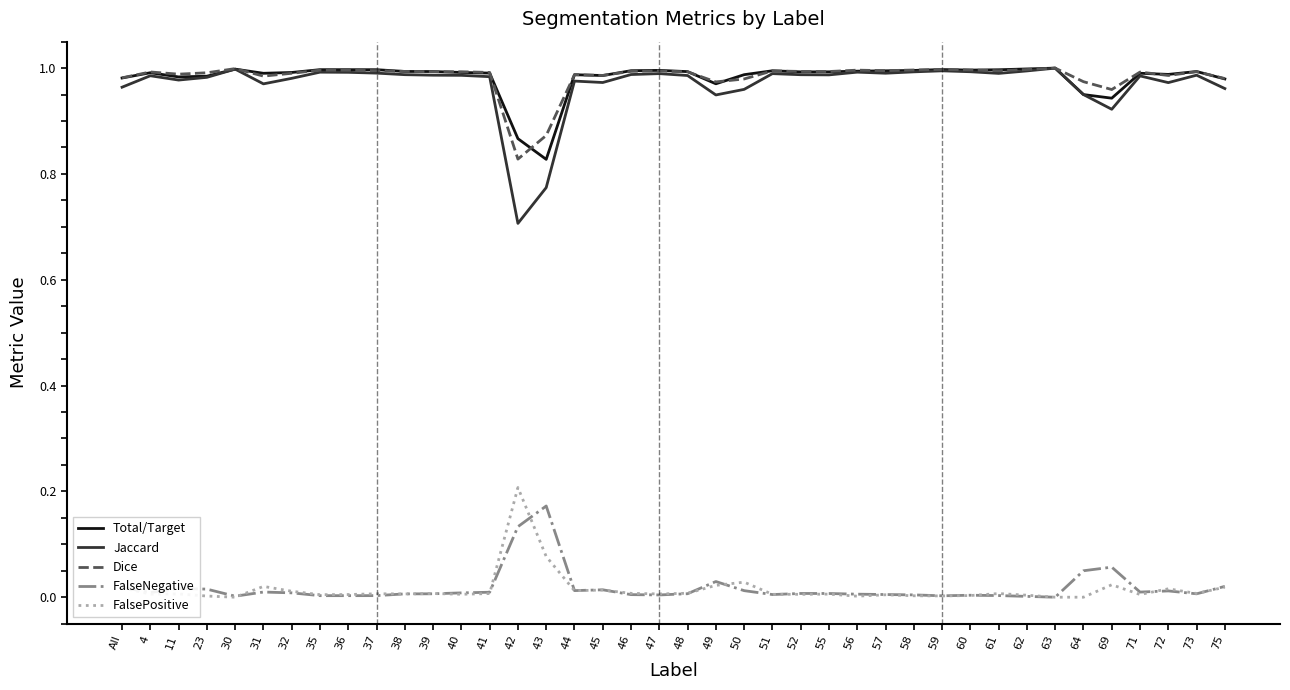

Is the value of FalseNegative at 56 greater than the value of Jaccard at 45?

No